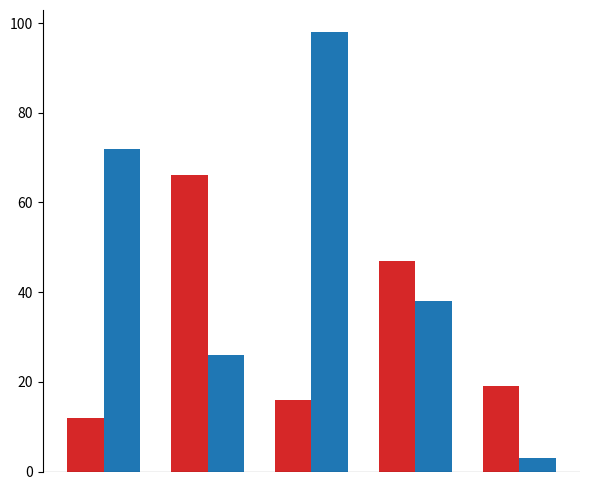

What is the smallest value displayed?

3